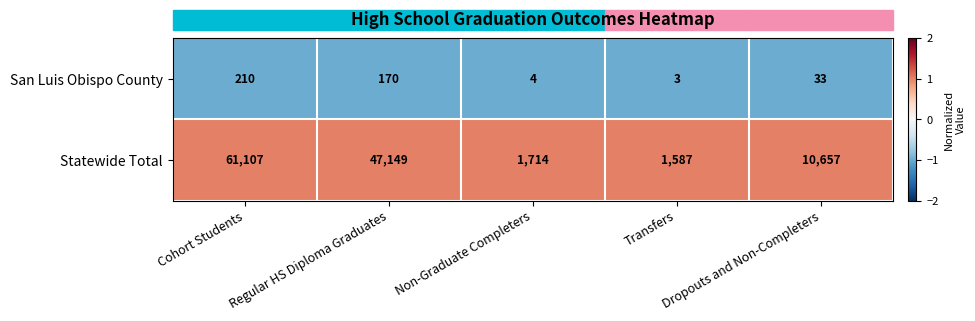

Which series has the widest spread of values?

Statewide Total